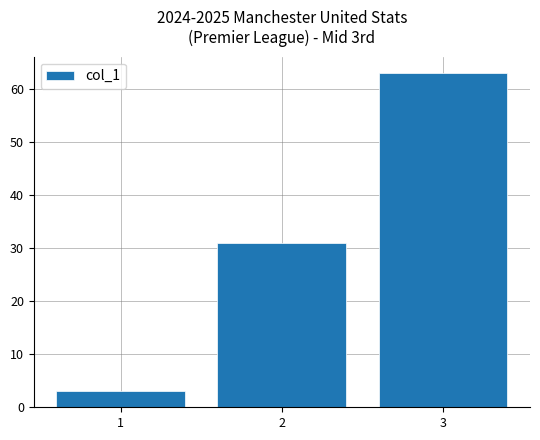

What is the minimum value shown in the chart?

3